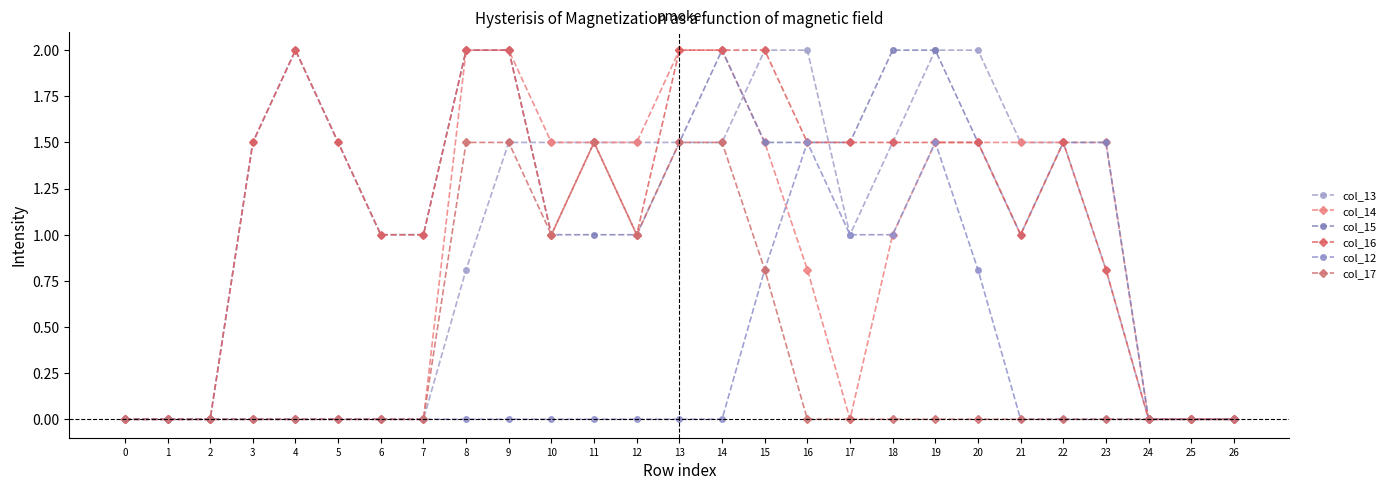

The value of col_14 at 17 is -1.4. True or false?

False